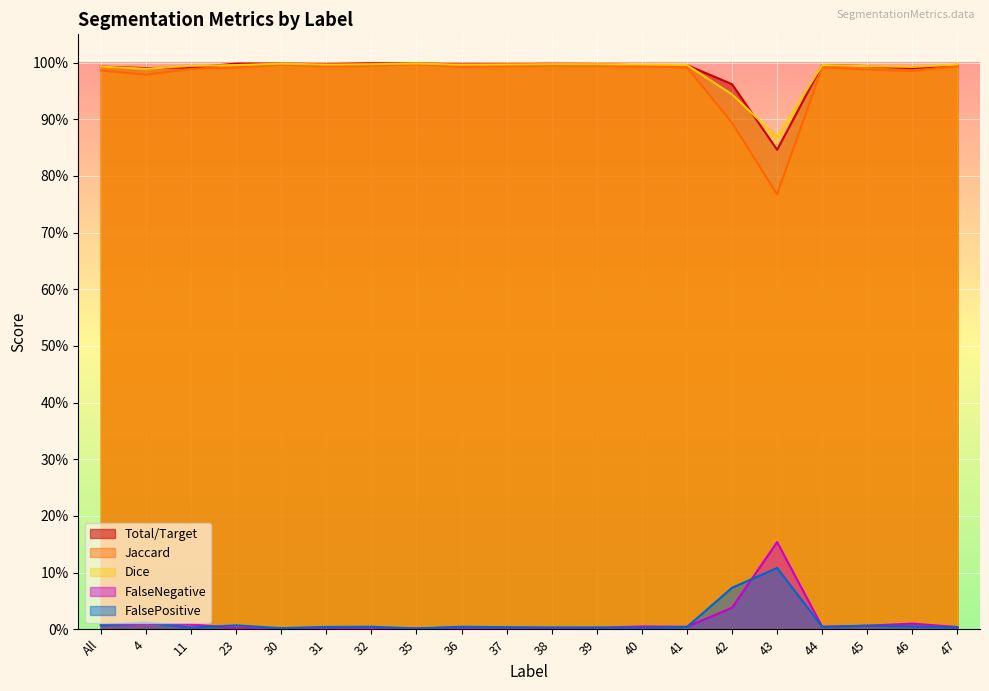

Where is Total/Target nearest to the value 0?

43